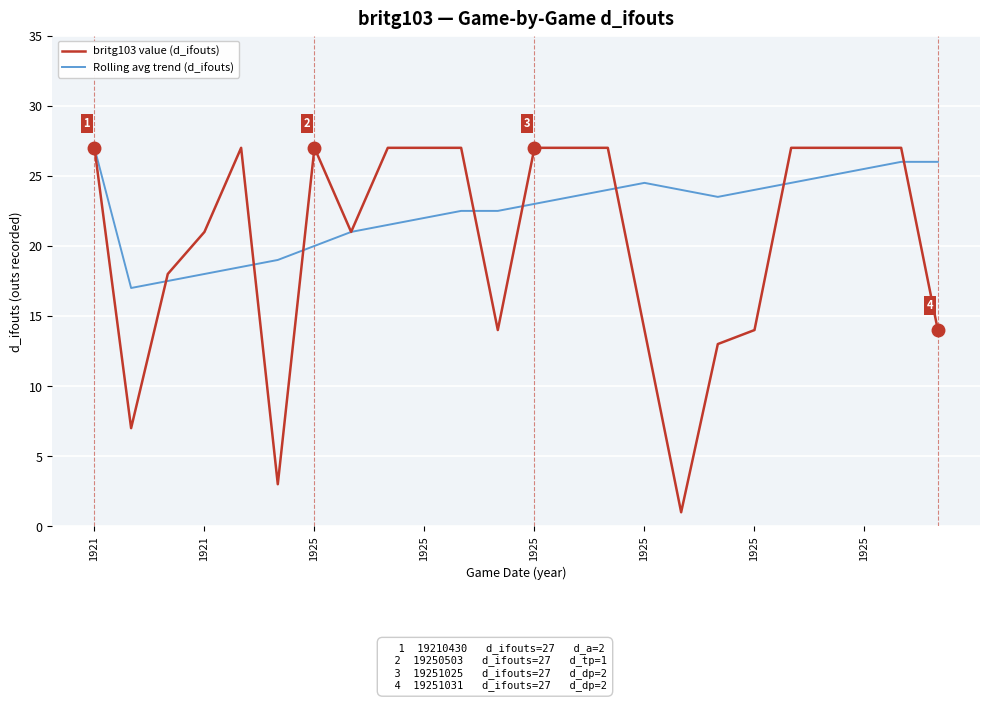

Which series has the largest range (max minus min)?

britg103 value (d_ifouts)